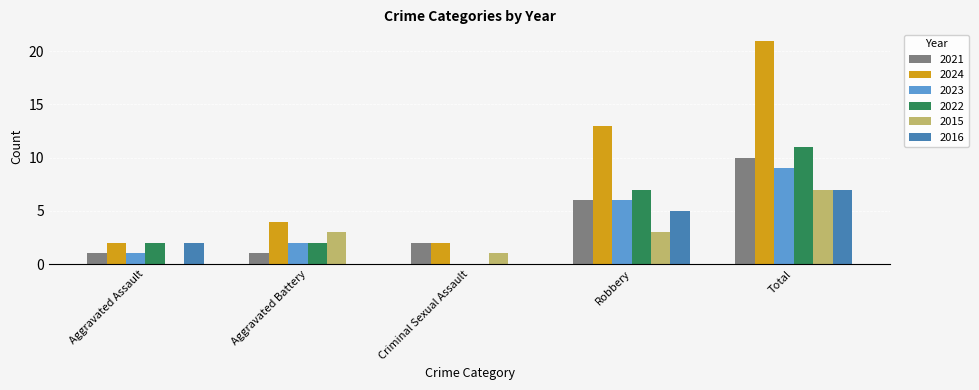

At which label is 2022 closest to 5?

Robbery